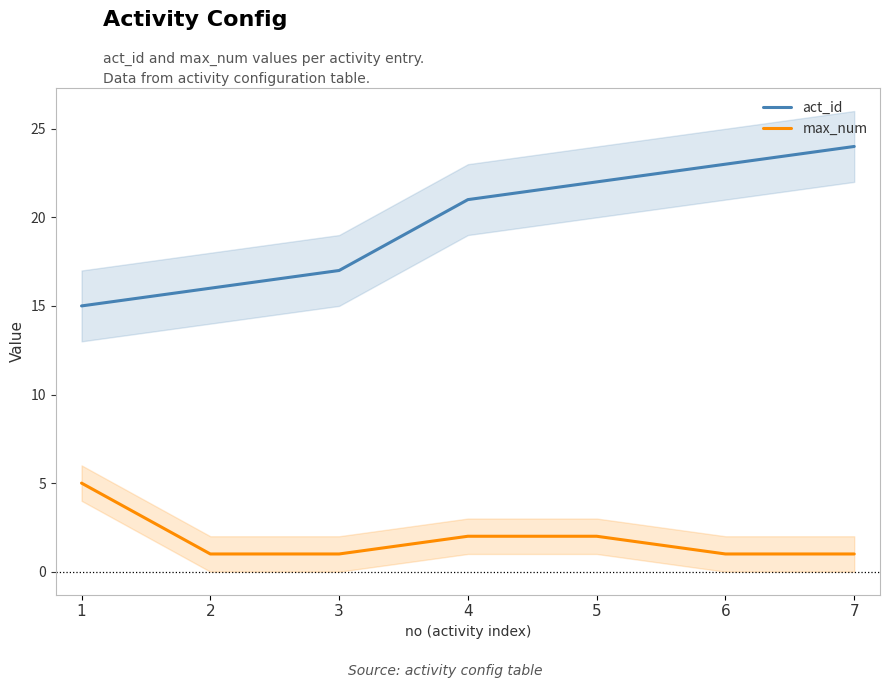

At 3, list the series in order from largest to smallest.

act_id, max_num